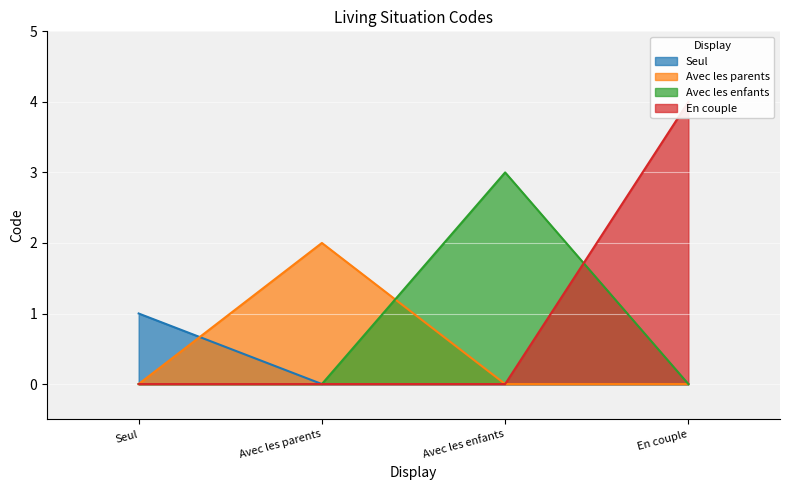

List the labels in order of value, smallest first.

Seul, Avec les parents, Avec les enfants, En couple